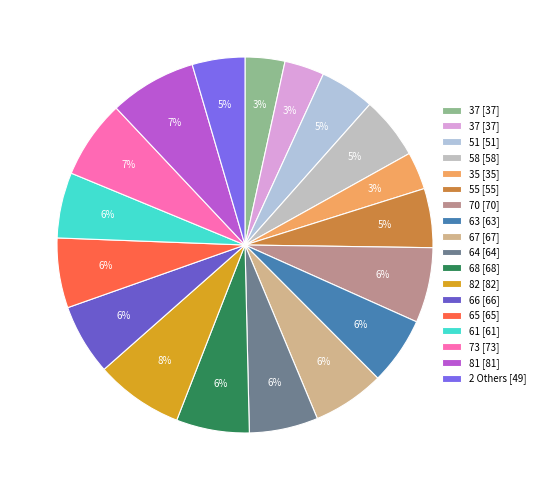

How many segments does this pie chart have?

18